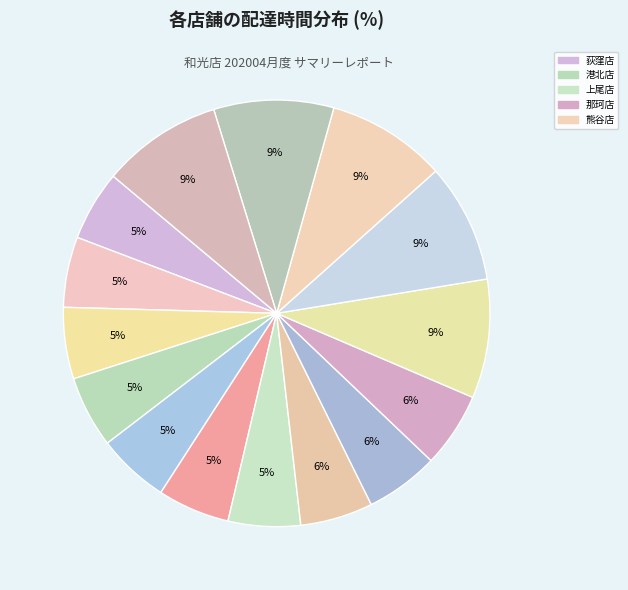

Rank the categories by value from highest to lowest.

取手店, 小平店, 熊谷店, 大田店, 入間店, 那珂店, 王子店, 恵比寿店, 上尾店, 栄店, 羽村店, 港北店, 金沢店, 我孫子店, 荻窪店